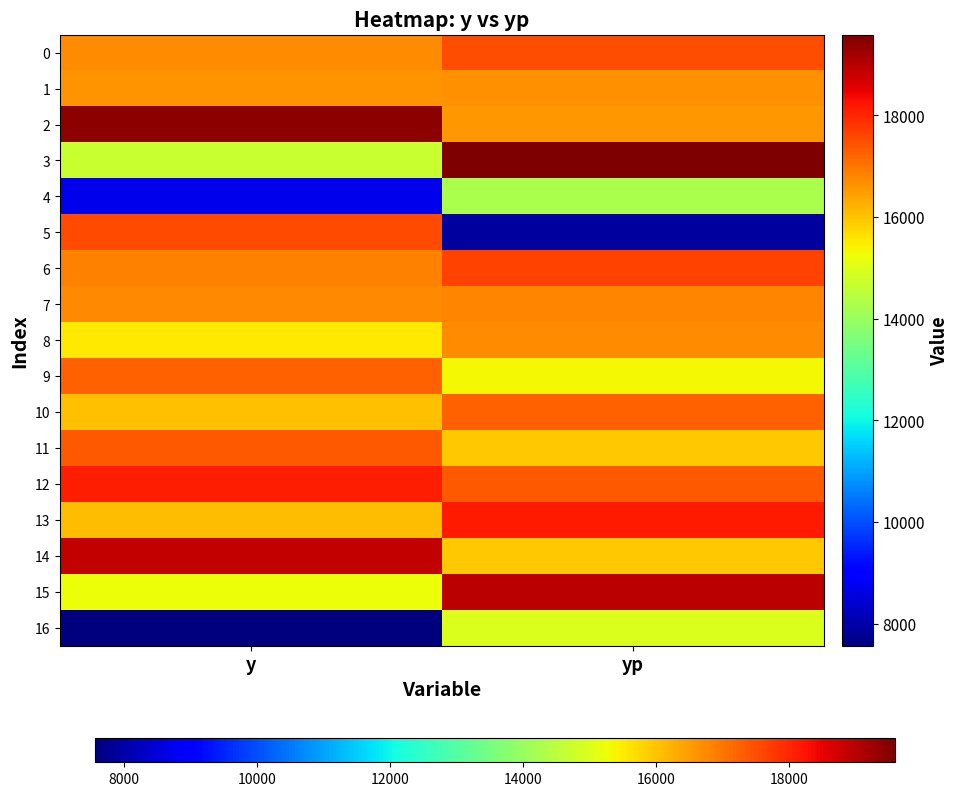

Which label corresponds to the largest value in the chart?

yp